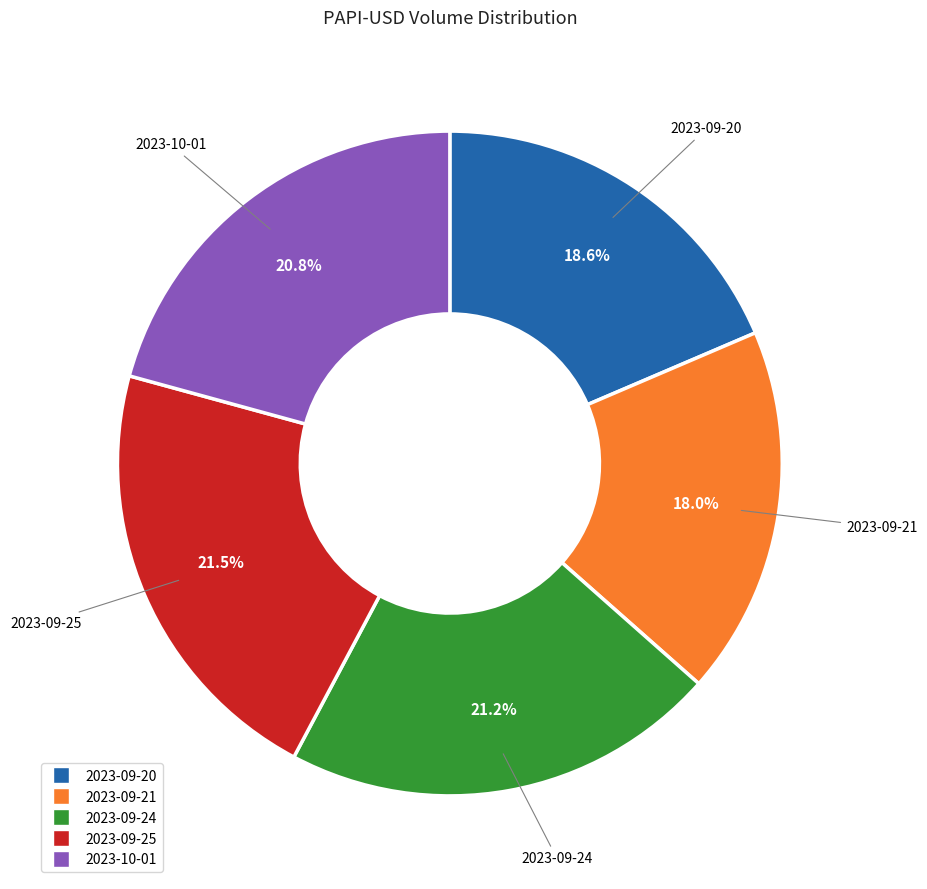

To the nearest percent, what is the average slice percentage?

20%